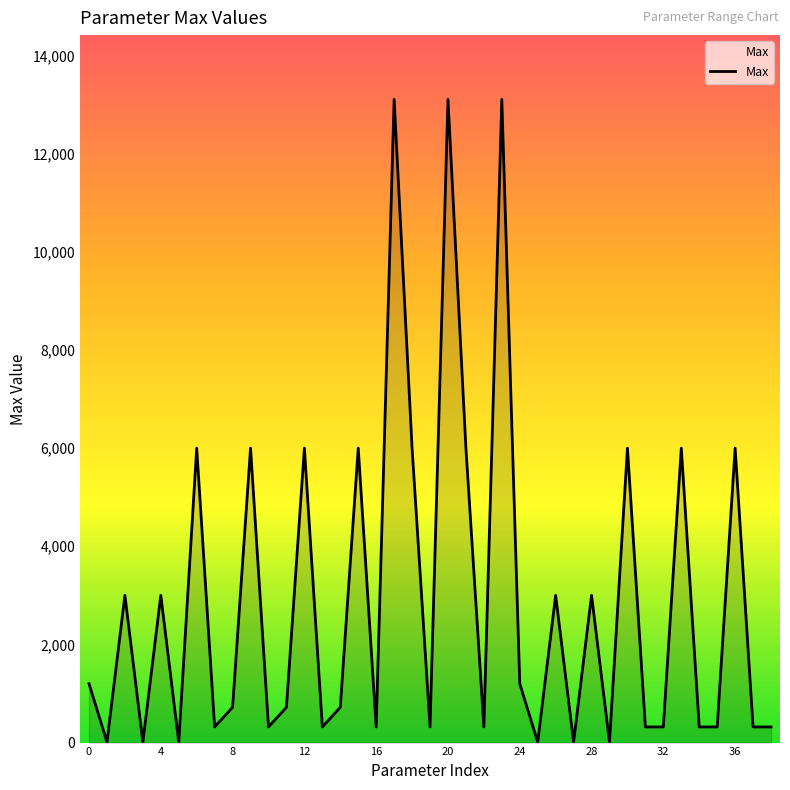

What is the difference between the maximum and minimum values?

13096